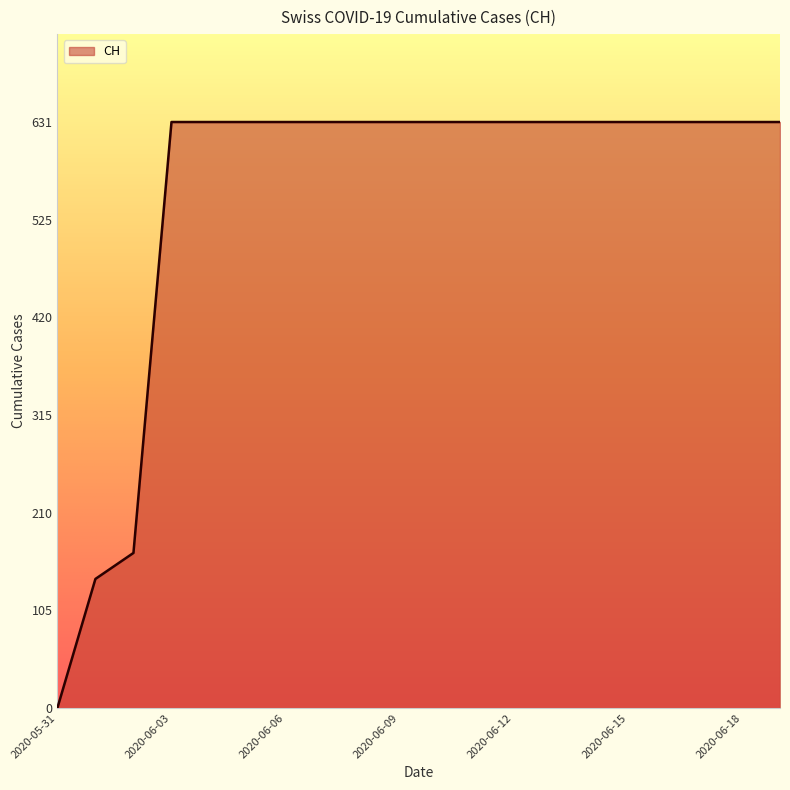

What is the maximum value shown in the chart?

631